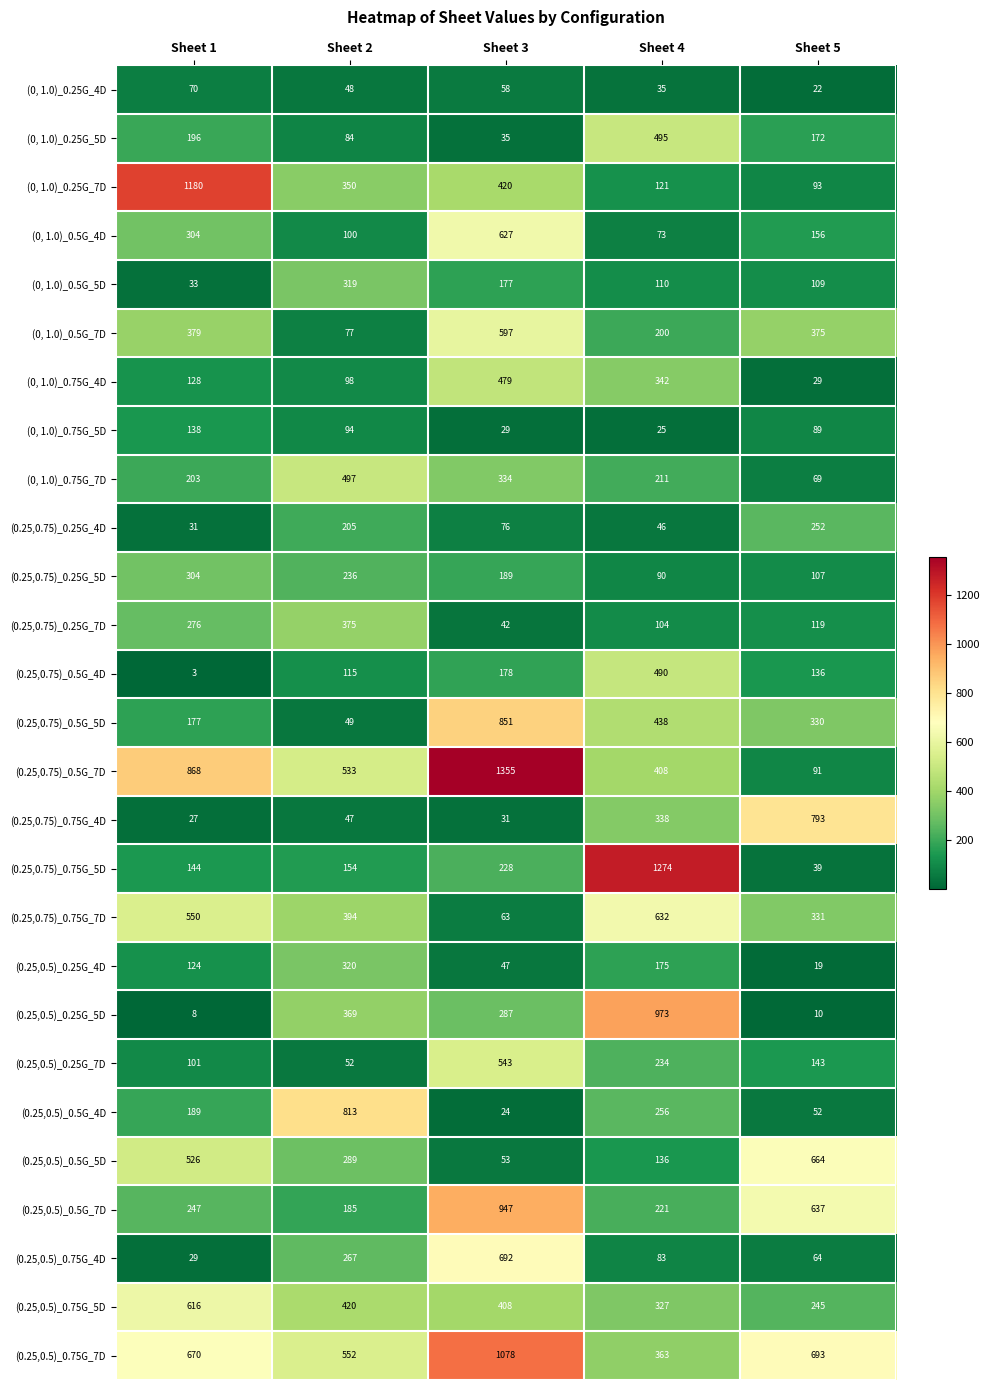

True or false: (0.25,0.75)_0.75G_5D has a value of 1274 at Sheet 4.

True